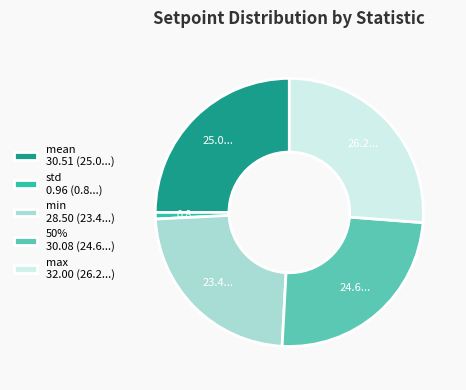

Which has a higher value, std 0.96 (0.8...) or max 32.00 (26.2...)?

max 32.00 (26.2...)